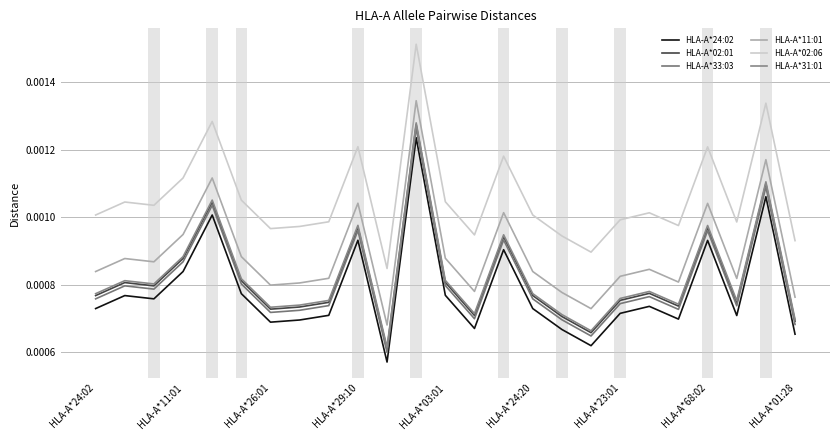

True or false: HLA-A*02:01 and HLA-A*33:03 intersect in this chart.

False